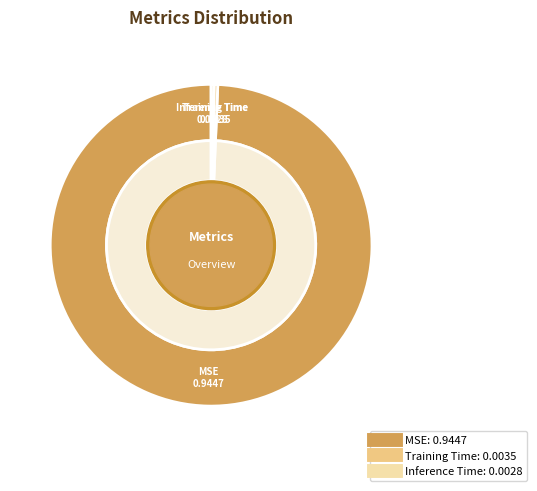

Is it true that Inference Time is 1% of the pie?

False